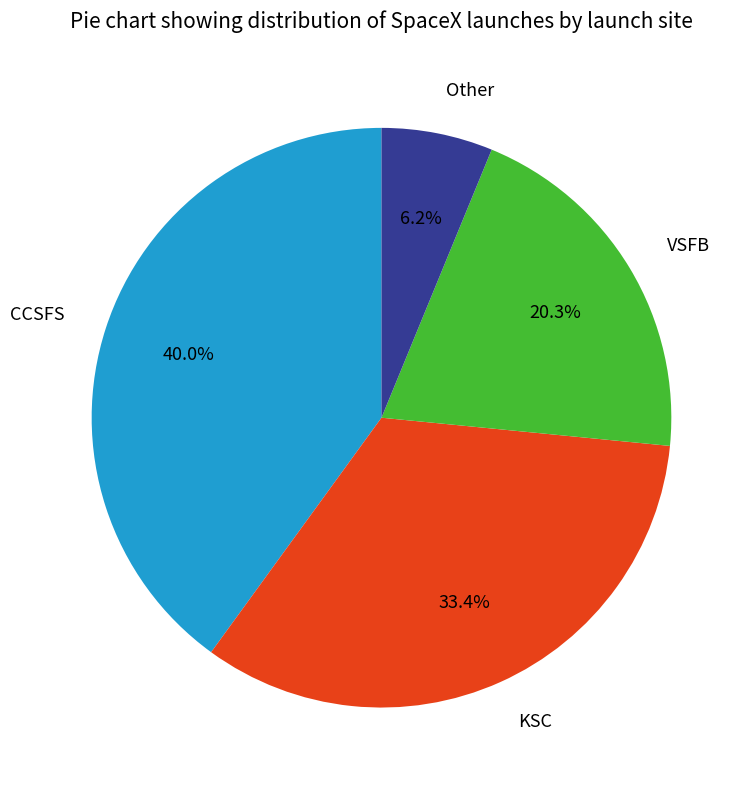

To the nearest percent, what is the average slice percentage?

25%